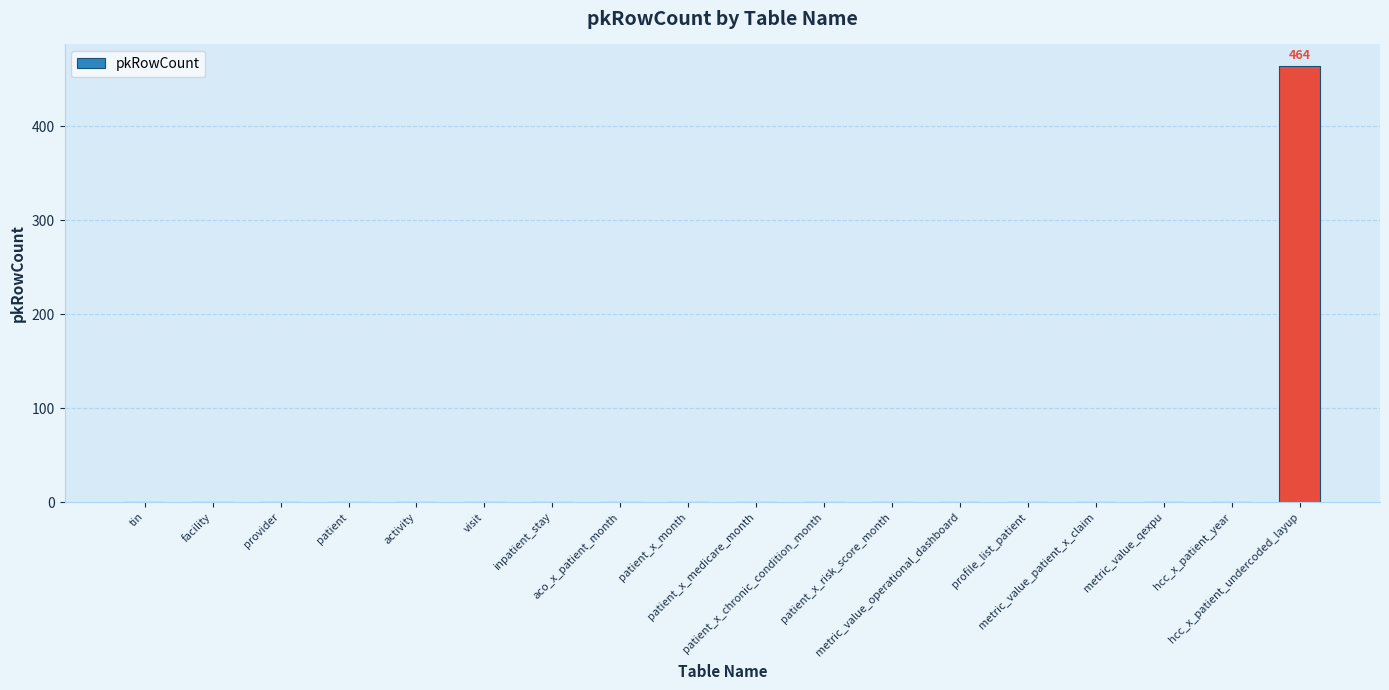

Reading right to left, extract all data points from this chart.

hcc_x_patient_undercoded_layup=464	hcc_x_patient_year=0	metric_value_qexpu=0	metric_value_patient_x_claim=0	profile_list_patient=0	metric_value_operational_dashboard=0	patient_x_risk_score_month=0	patient_x_chronic_condition_month=0	patient_x_medicare_month=0	patient_x_month=0	aco_x_patient_month=0	inpatient_stay=0	visit=0	activity=0	patient=0	provider=0	facility=0	tin=0